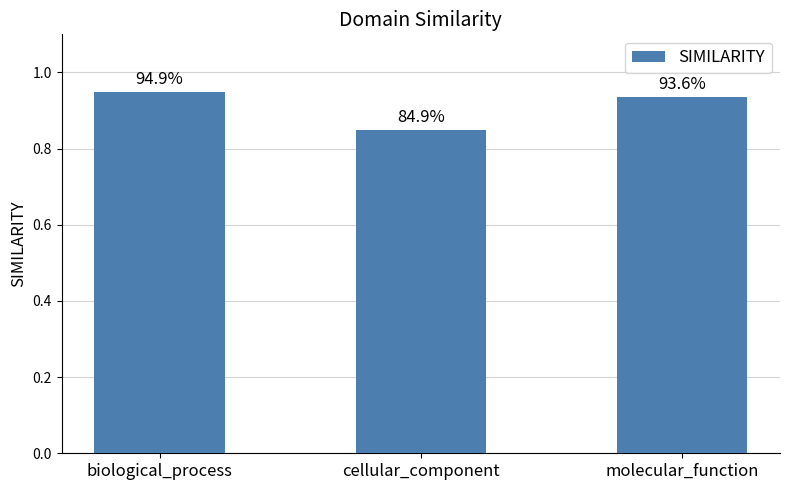

Between biological_process and cellular_component, which is larger?

biological_process